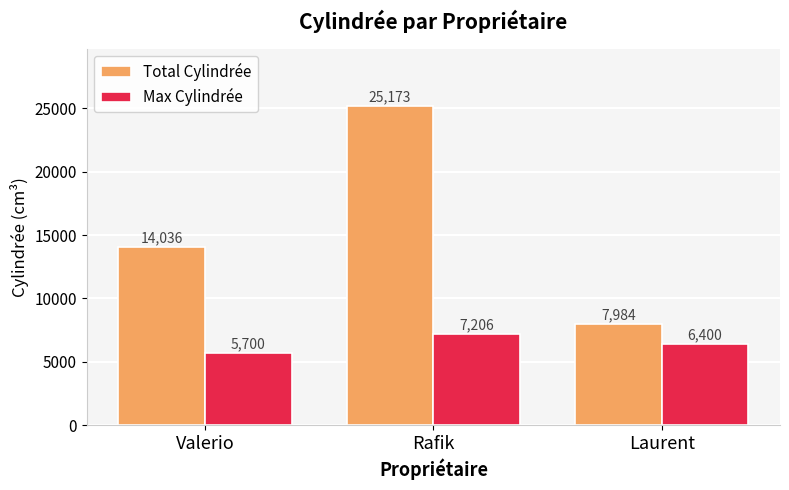

How many data points does each series have?

3